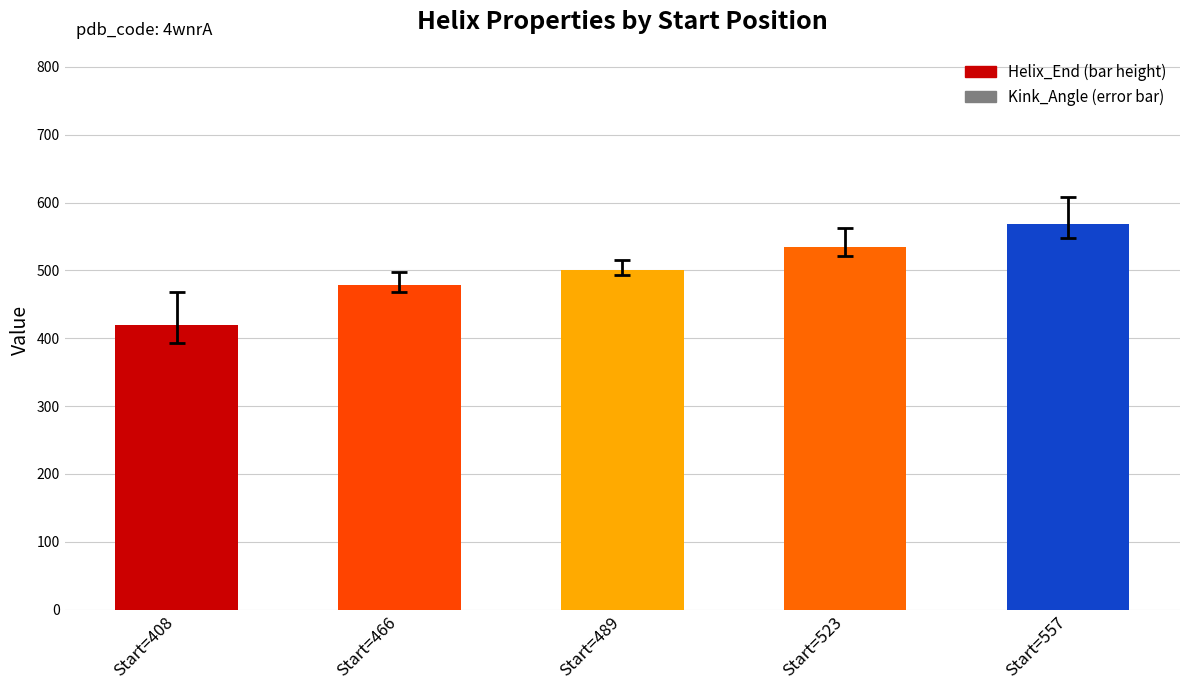

Count the values in the range 478 to 535.

3